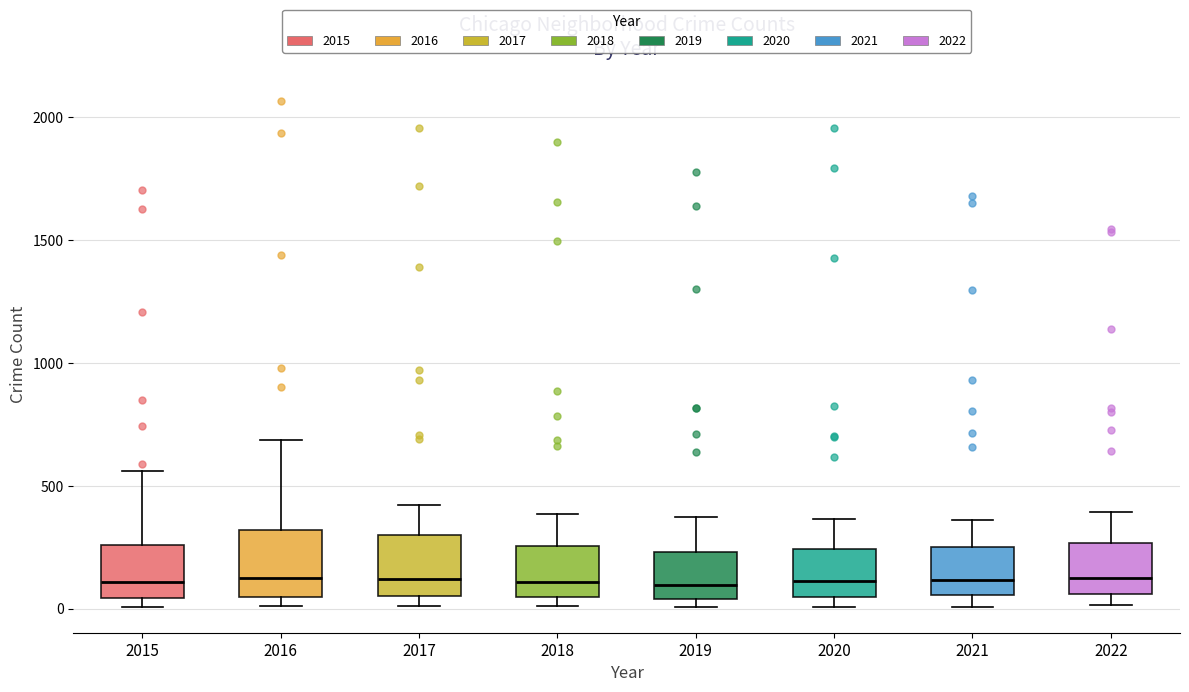

Reading left to right, read every box against the y-axis: the position of its median line, the range the box covers, and the ends of its whiskers. The values are not printed on the chart, so give them approximately, as read against the axis.

2015: median 100, box 50 to 250, whiskers 0 to 550
2016: median 100, box 50 to 300, whiskers 0 to 700
2017: median 100, box 50 to 300, whiskers 0 to 400
2018: median 100, box 50 to 250, whiskers 0 to 400
2019: median 100, box 50 to 250, whiskers 0 to 350
2020: median 100, box 50 to 250, whiskers 0 to 350
2021: median 100, box 50 to 250, whiskers 0 to 350
2022: median 100, box 50 to 250, whiskers 0 to 400